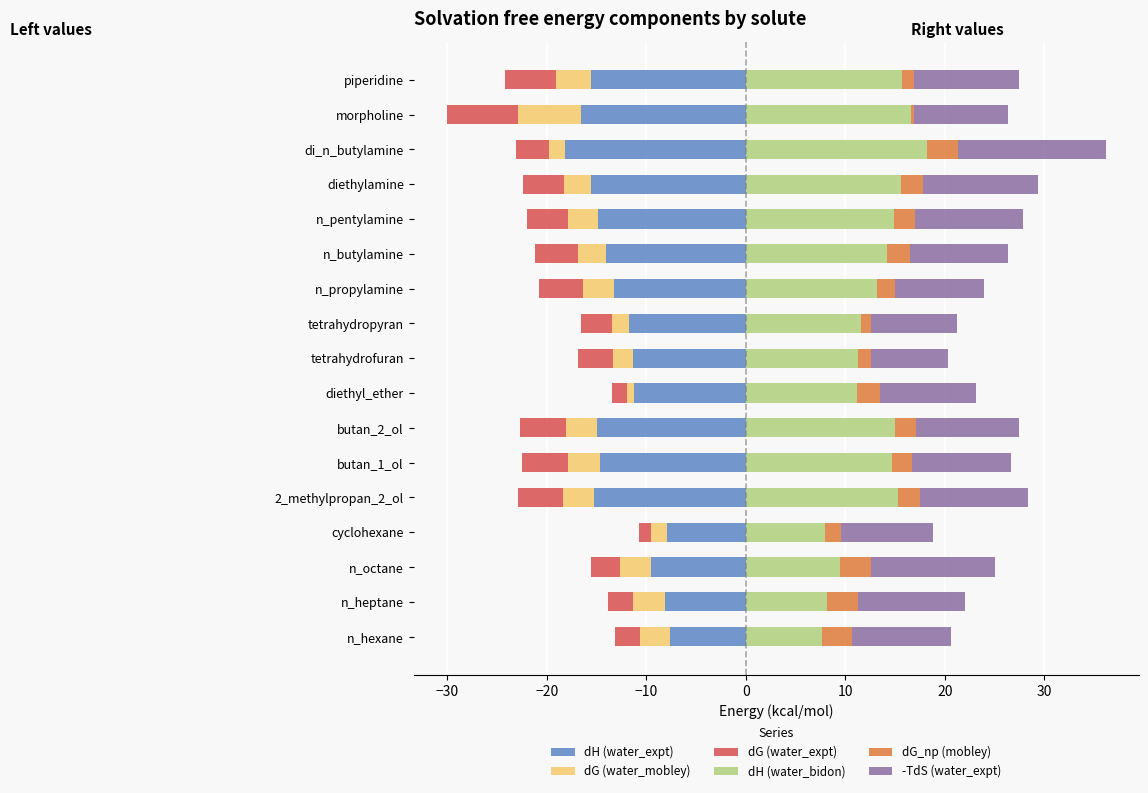

What is the difference between the maximum and second lowest values in the dH (water_expt) series?

9.0